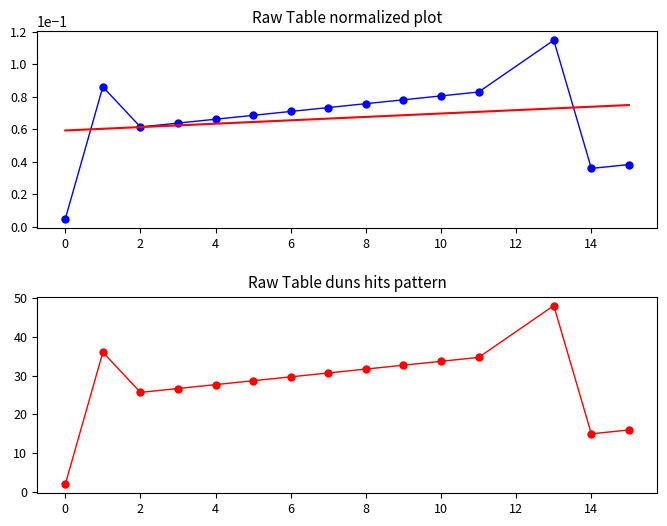

What is the highest value of the trend series?

0.1